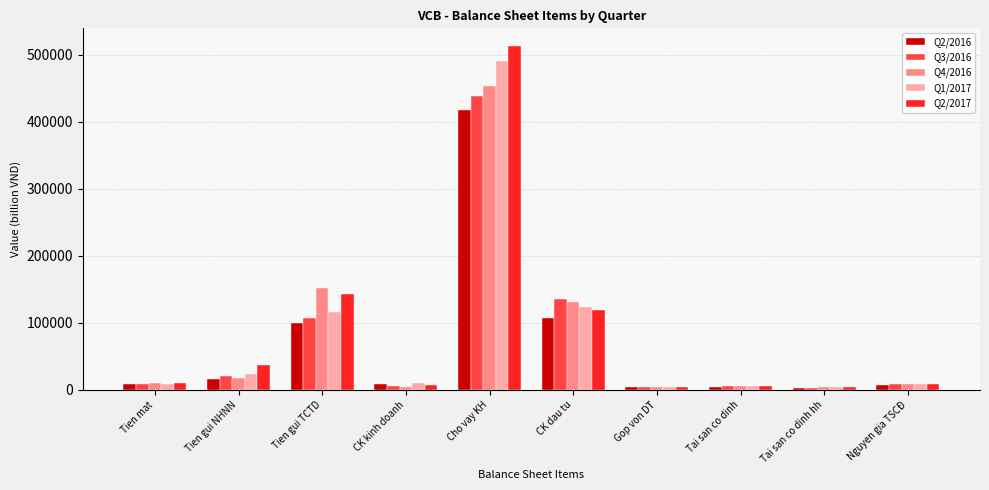

What is the total value across all series at CK dau tu?

615288